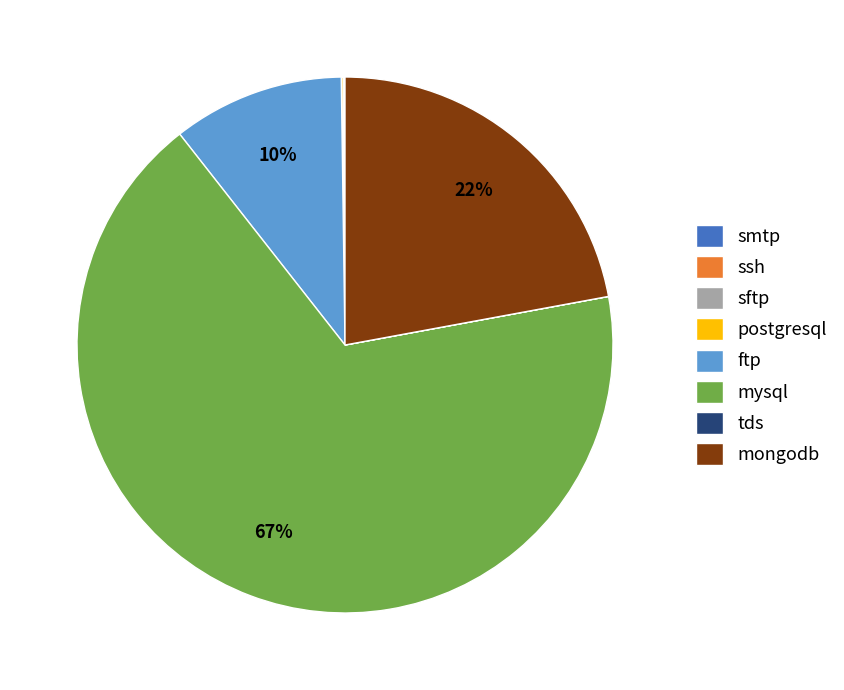

To the nearest percent, what is the difference between the mysql and mongodb slice percentages?

45%